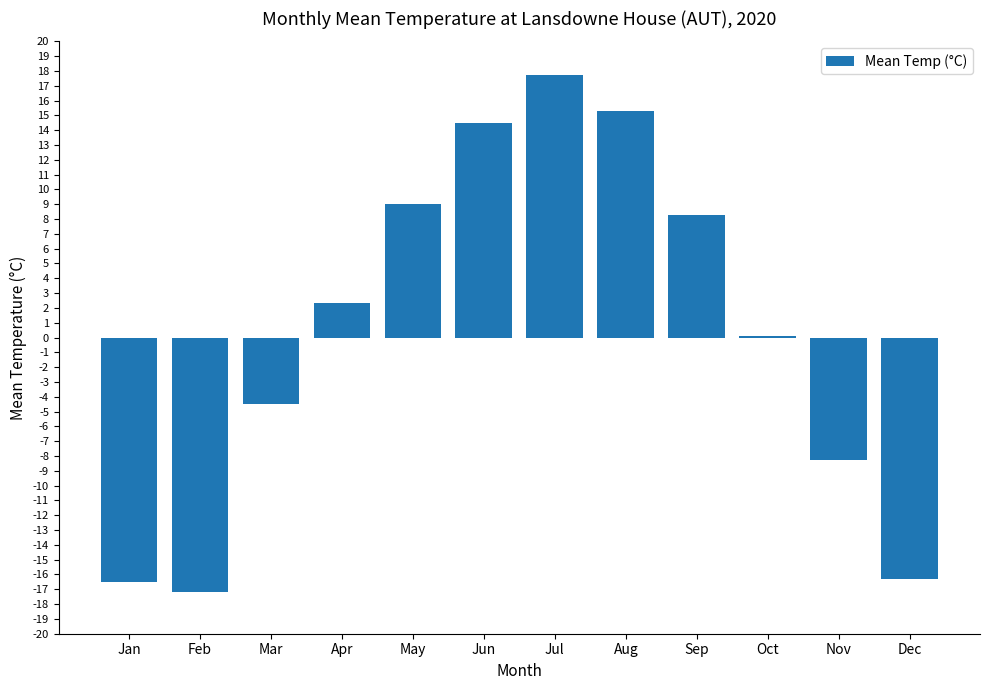

What is the difference between the values at May and Jul?

8.7